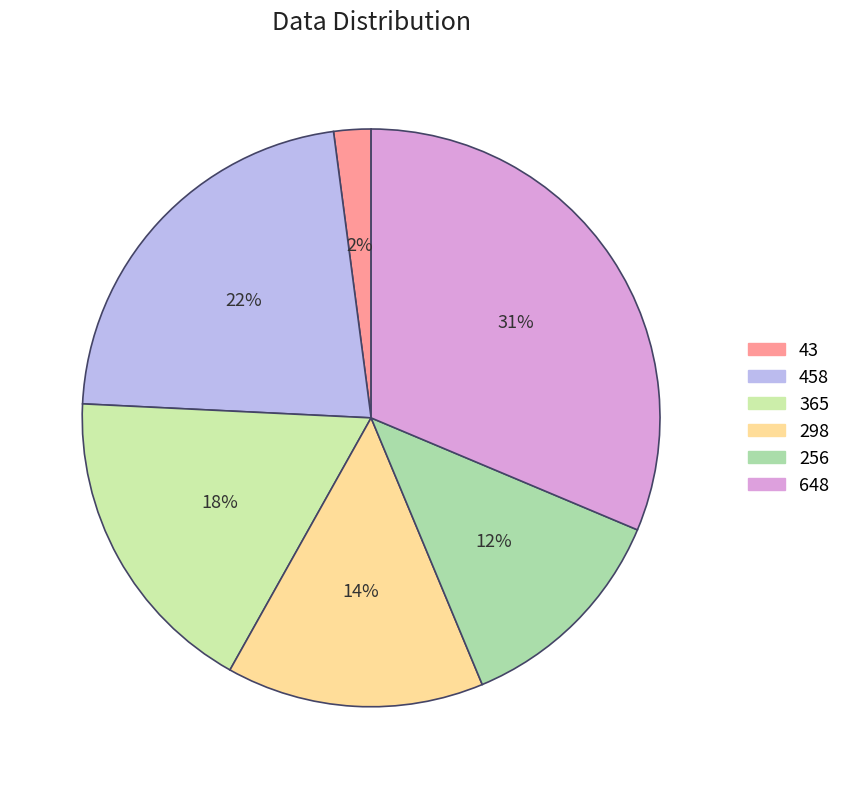

Rank the categories by value from lowest to highest.

43, 256, 298, 365, 458, 648